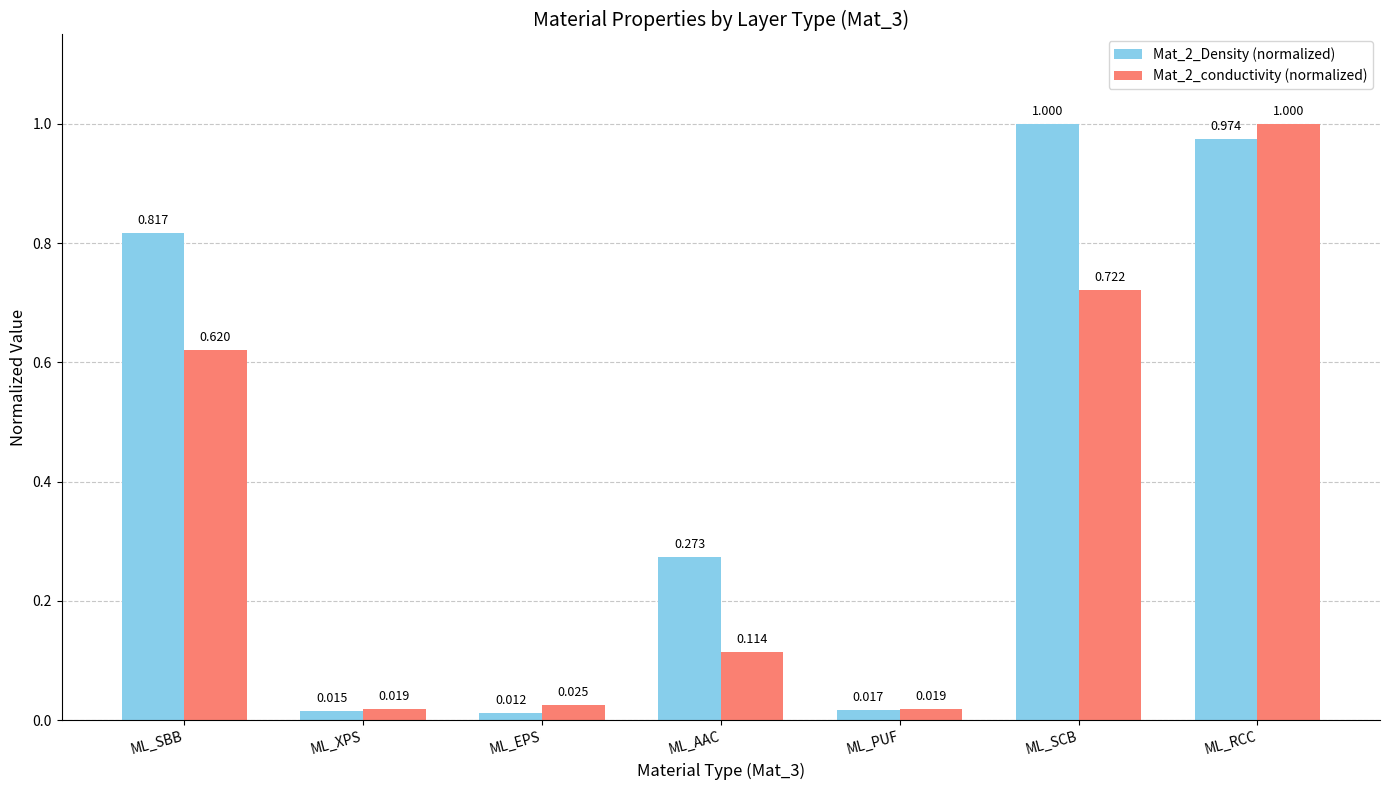

Where is Mat_2_Density (normalized) nearest to the value 0?

ML_EPS